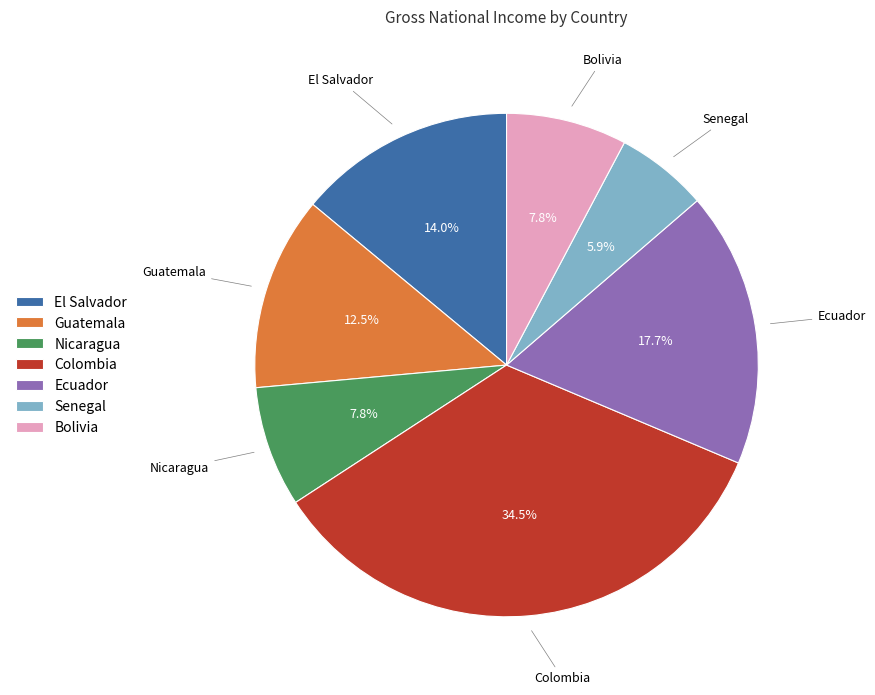

Does Guatemala represent more than half of the total?

No